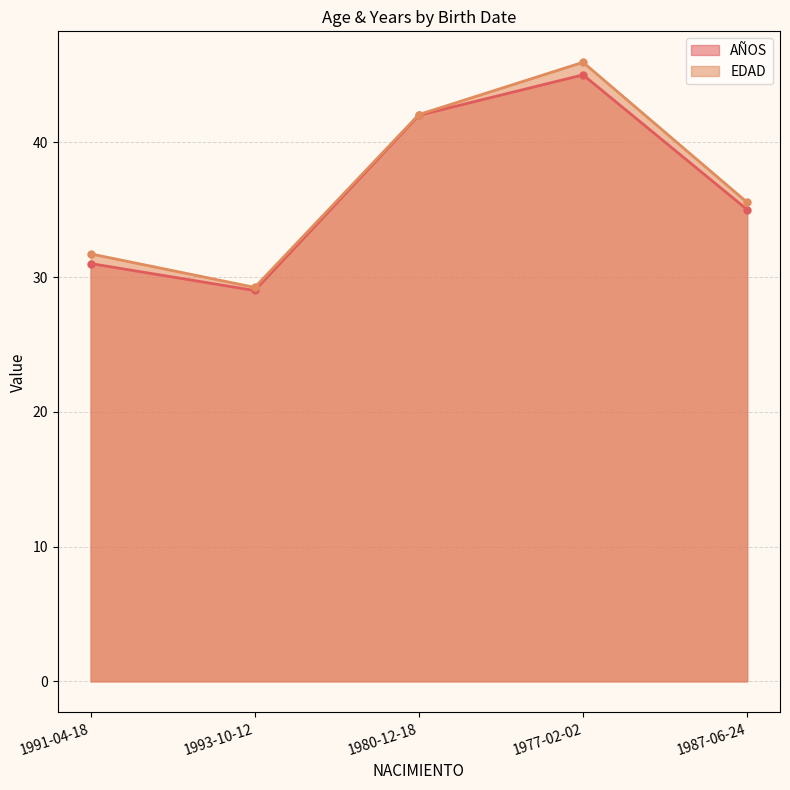

Rank the series at 1993-10-12 from lowest to highest value.

AÑOS, EDAD